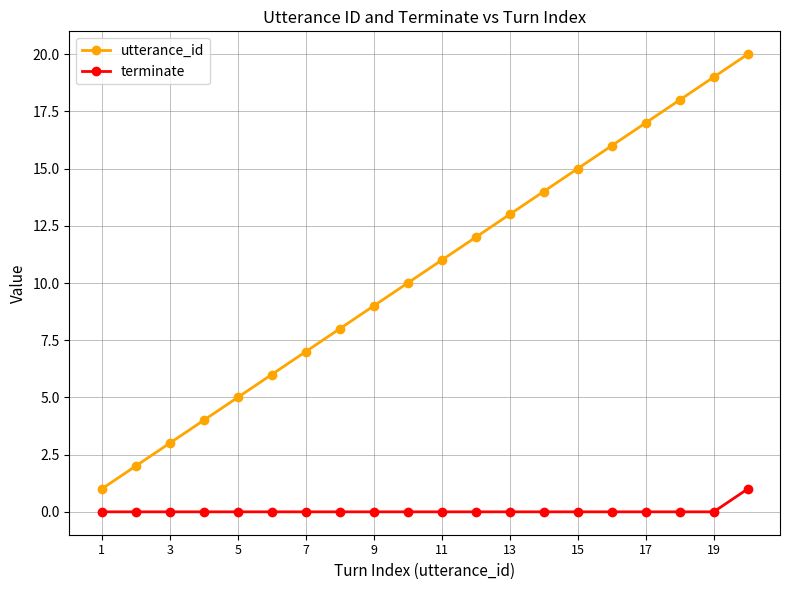

Which series has the widest spread of values?

utterance_id